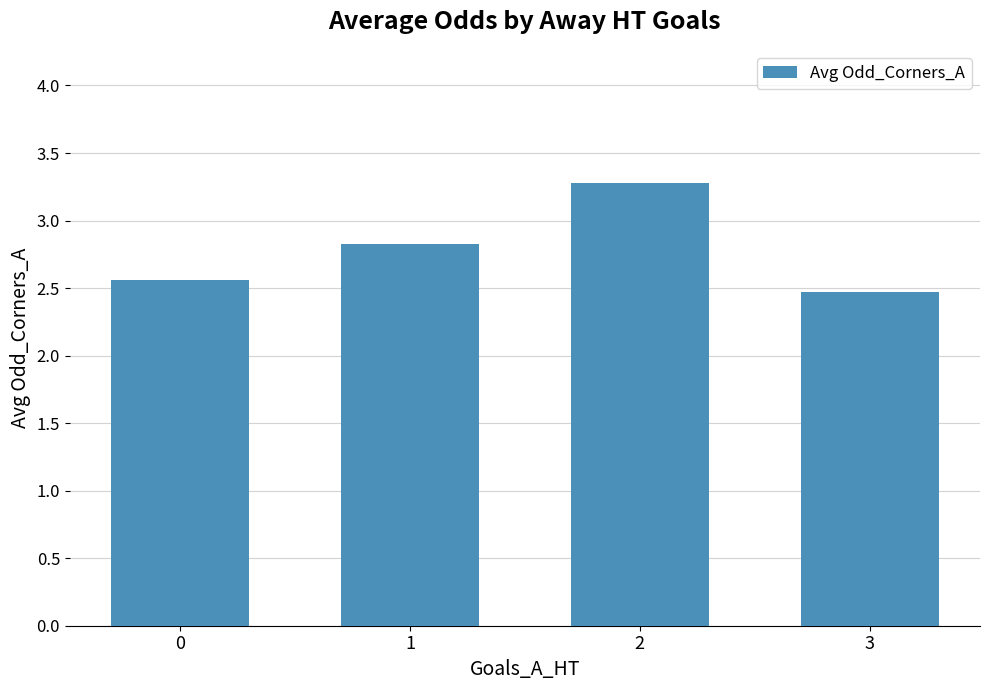

What is the difference between the second highest and minimum values?

0.4